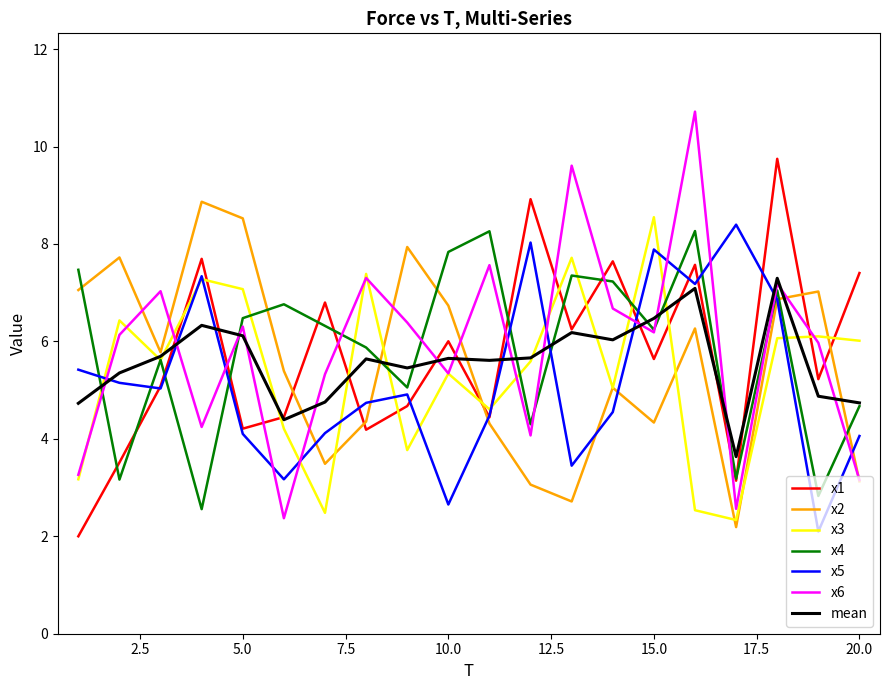

After their last crossing, which series has the higher values: x4 or x2?

x4